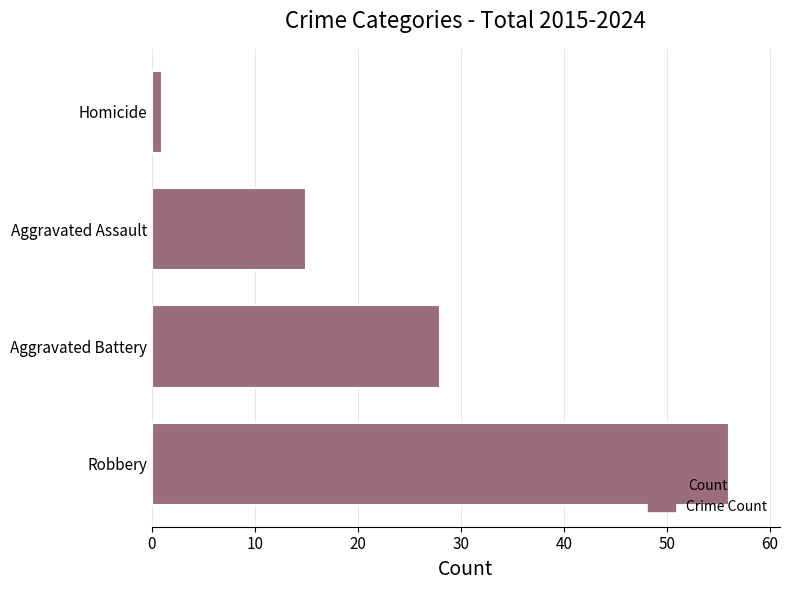

Rank the categories by value from highest to lowest.

Robbery, Aggravated Battery, Aggravated Assault, Homicide